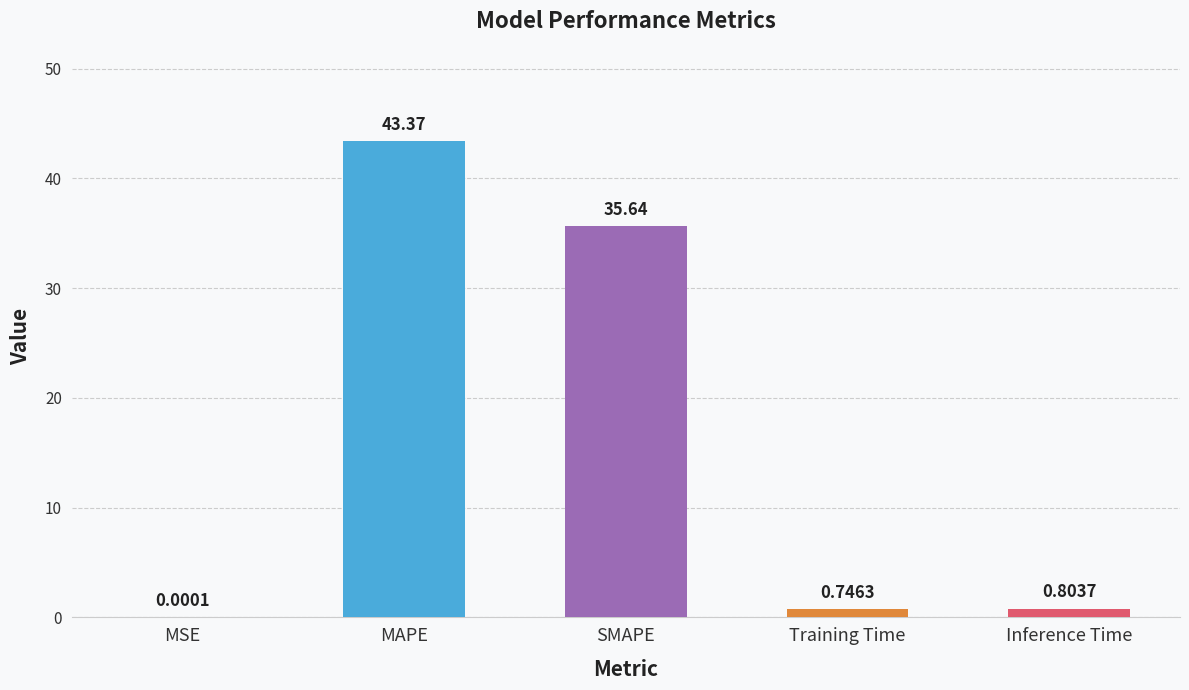

What is the change in value from MAPE to Training Time?

-42.6